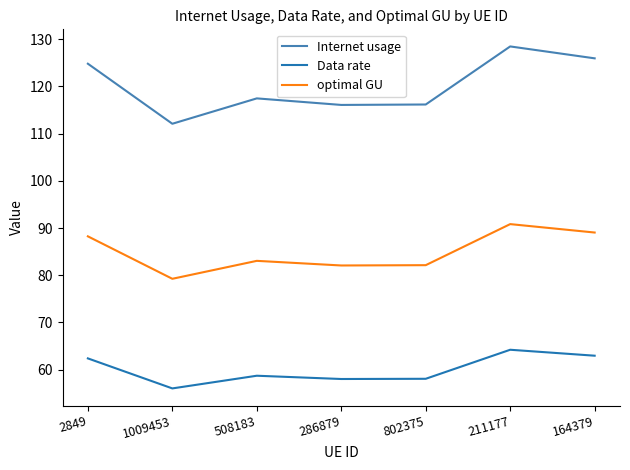

Which category has the lowest value in the Internet usage series?

1009453